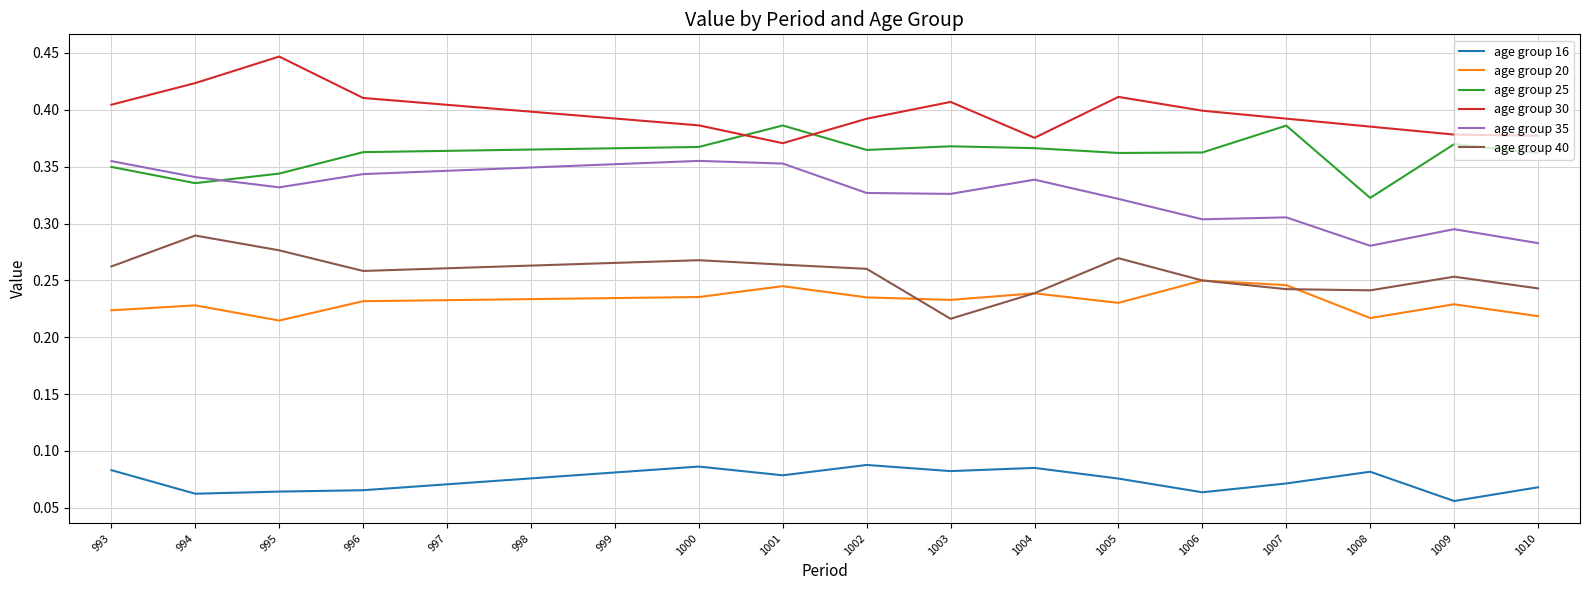

List the series in order of their peak value, highest first.

age group 30, age group 25, age group 35, age group 40, age group 20, age group 16